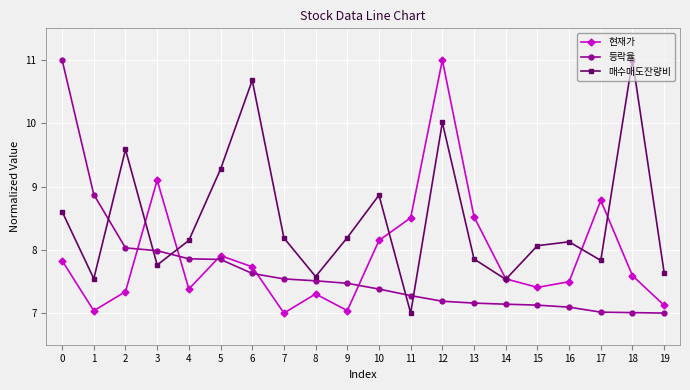

Rank the series by their average value, from lowest to highest.

등락율, 현재가, 매수매도잔량비